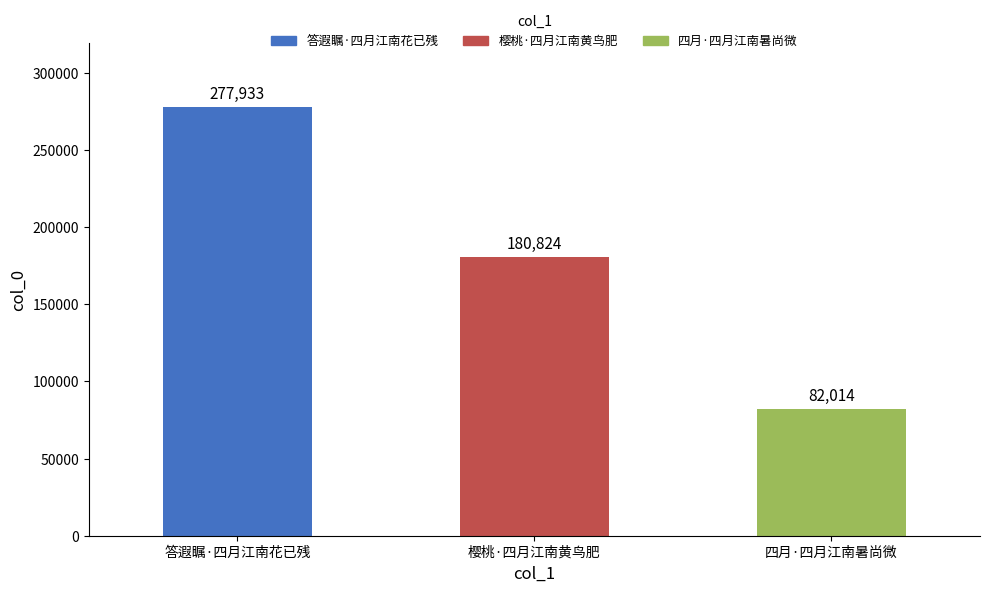

Reading left to right, what are all the values shown in this chart?

277933	180824	82014